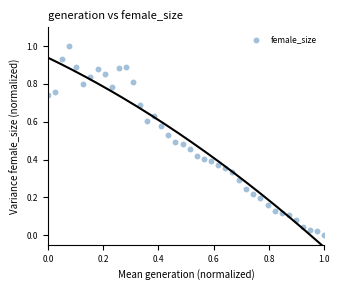

What is the range of Y values (max minus min)?

1.0